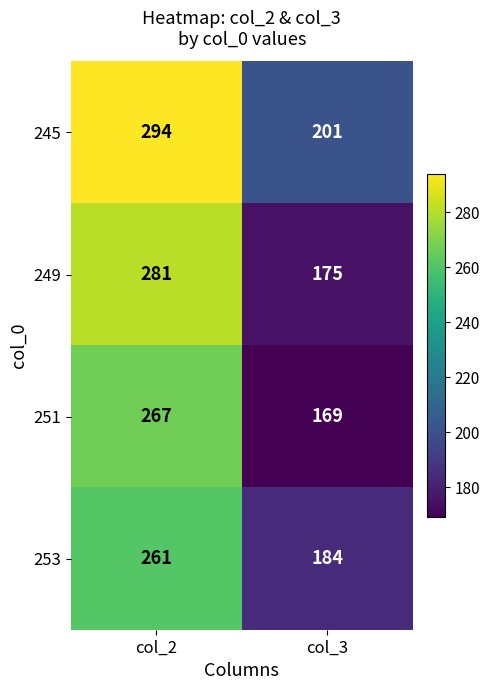

List the series in order of their peak value, highest first.

245, 249, 251, 253